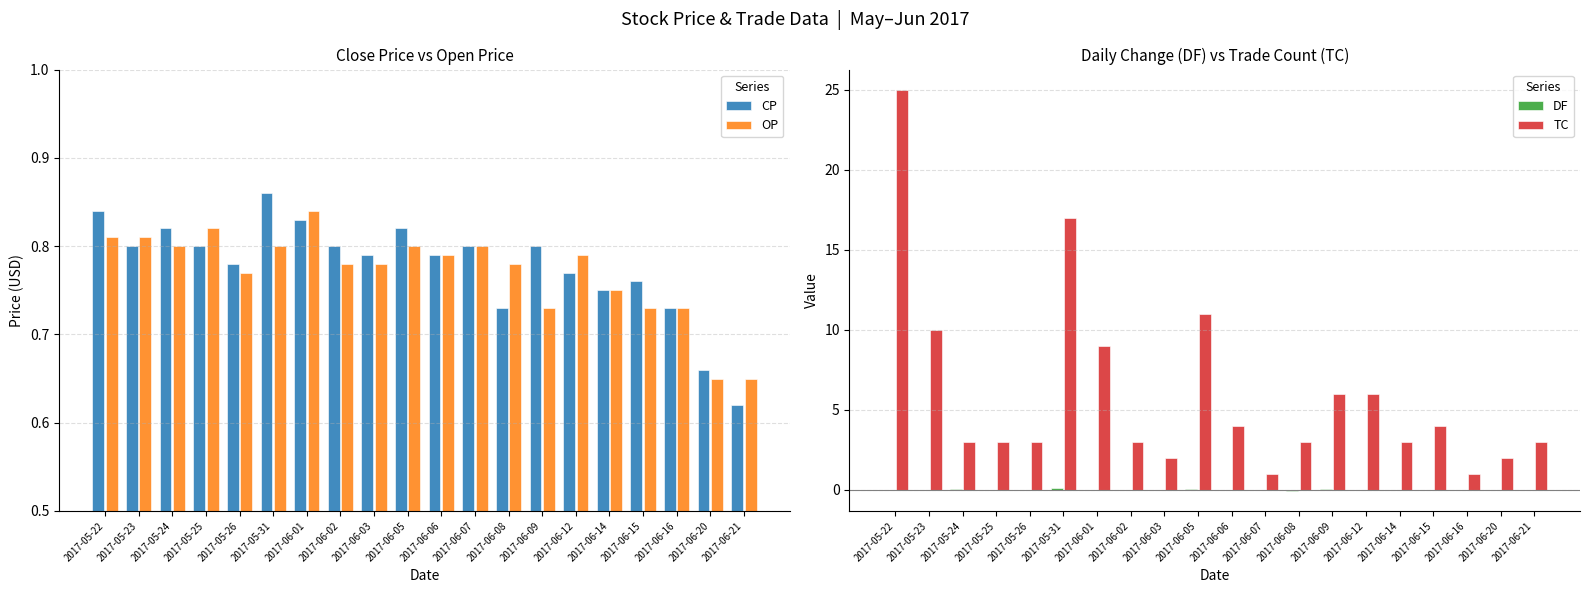

What is the total value across all series at 2017-05-24?

4.6